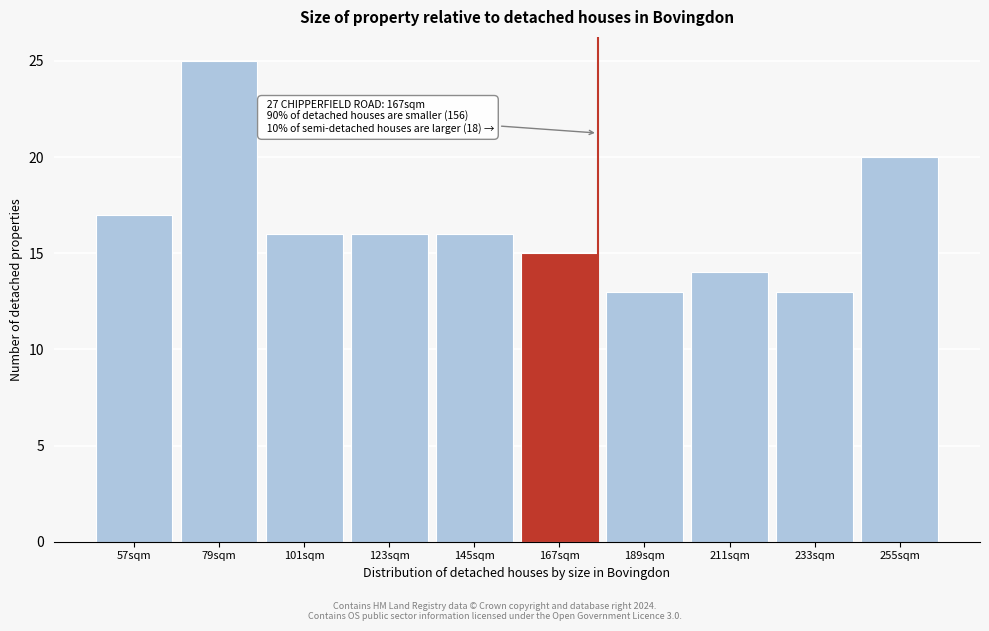

Reading left to right, transcribe all the data shown in this chart.

57sqm=17	79sqm=25	101sqm=16	123sqm=16	145sqm=16	167sqm=15	189sqm=13	211sqm=14	233sqm=13	255sqm=20